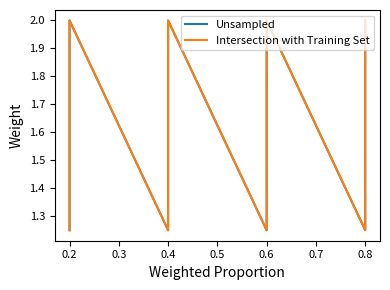

Which series has the widest spread of values?

Unsampled